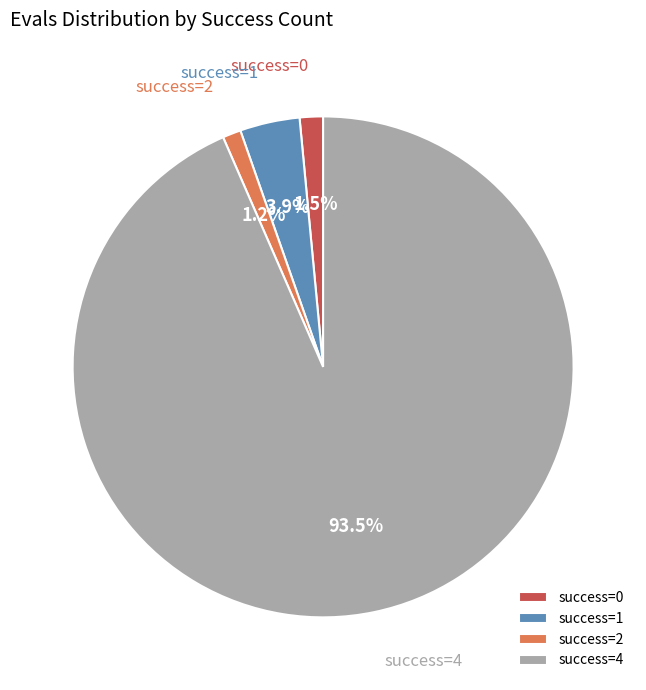

How many slices are in this pie chart?

4